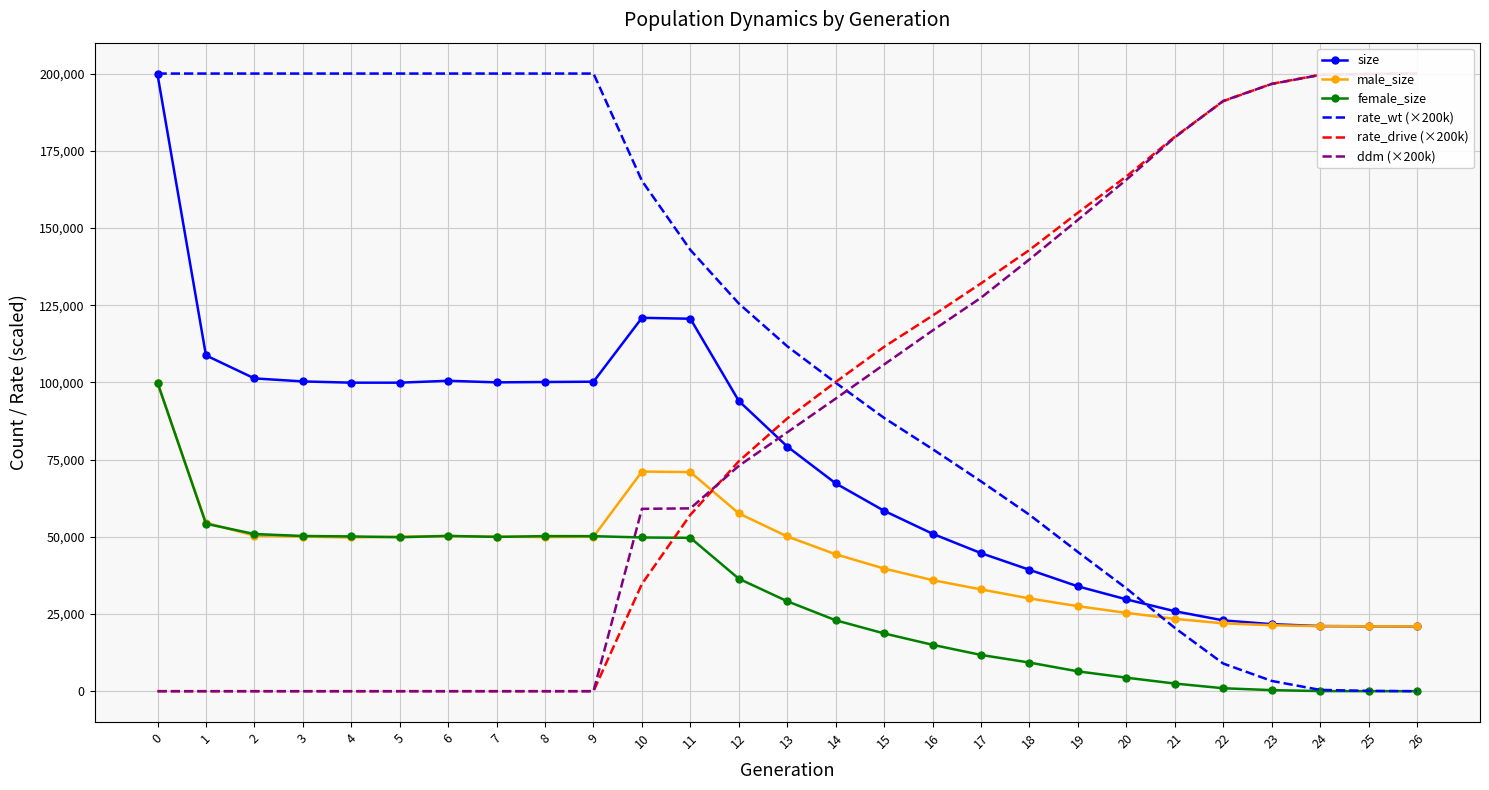

What is the sum of the male_size values at 26 and 7?

71043.0